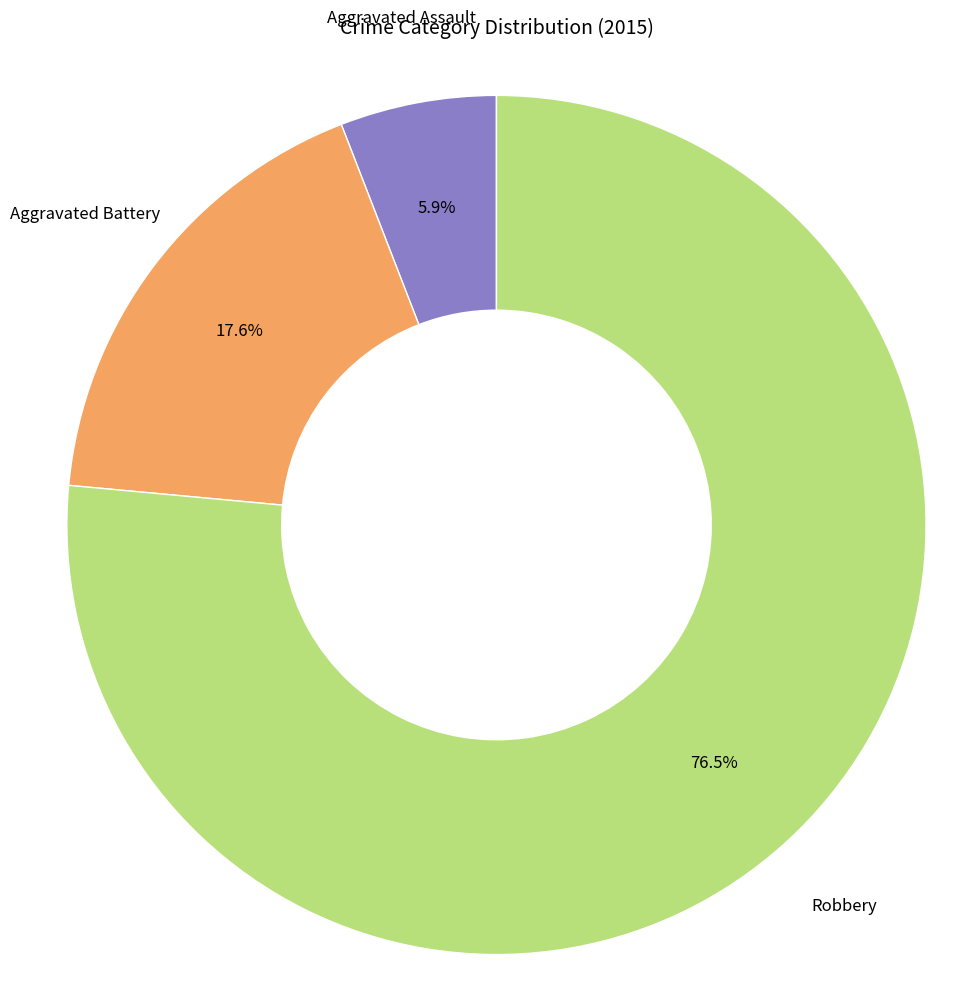

Is there any slice that represents more than half of the pie?

Yes